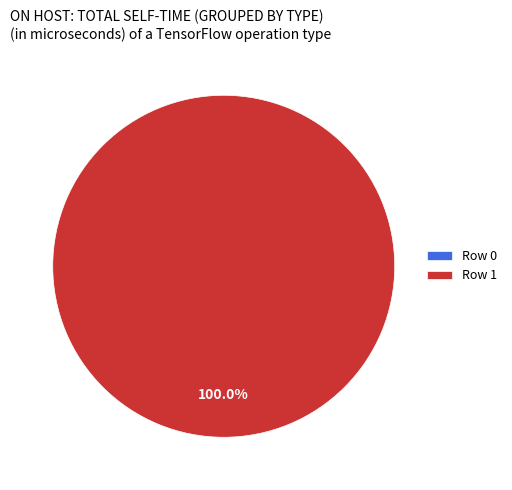

How many slices are in this pie chart?

2